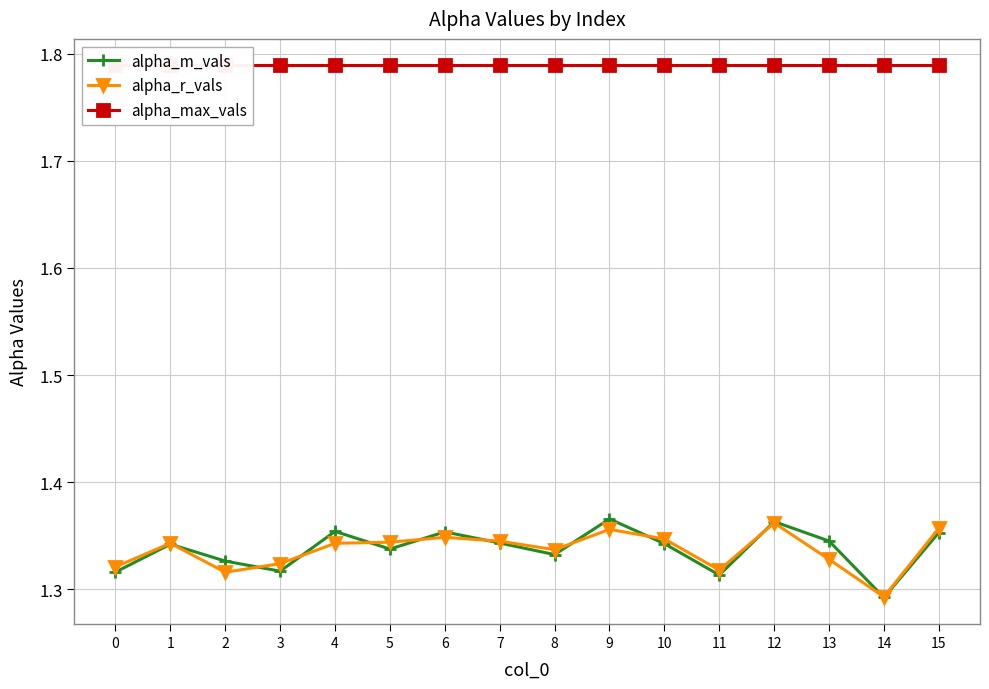

Reading left to right, extract all data points from this chart.

alpha_m_vals: 0=1.3	1=1.3	2=1.3	3=1.3	4=1.4	5=1.3	6=1.4	7=1.3	8=1.3	9=1.4	10=1.3	11=1.3	12=1.4	13=1.3	14=1.3	15=1.4
alpha_r_vals: 0=1.3	1=1.3	2=1.3	3=1.3	4=1.3	5=1.3	6=1.3	7=1.3	8=1.3	9=1.4	10=1.3	11=1.3	12=1.4	13=1.3	14=1.3	15=1.4
alpha_max_vals: 0=1.8	1=1.8	2=1.8	3=1.8	4=1.8	5=1.8	6=1.8	7=1.8	8=1.8	9=1.8	10=1.8	11=1.8	12=1.8	13=1.8	14=1.8	15=1.8